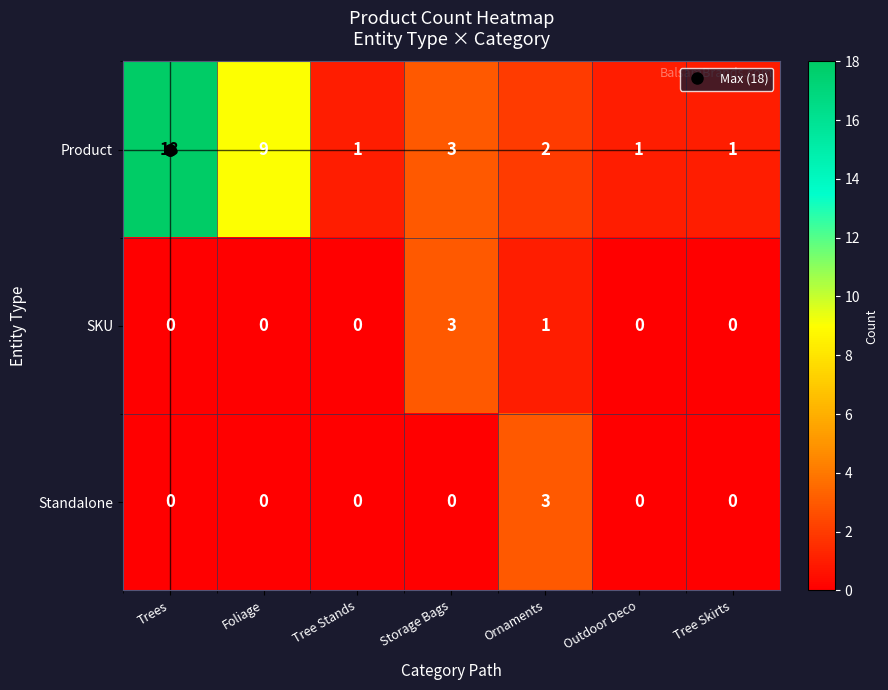

Count the number of categories in the chart.

7